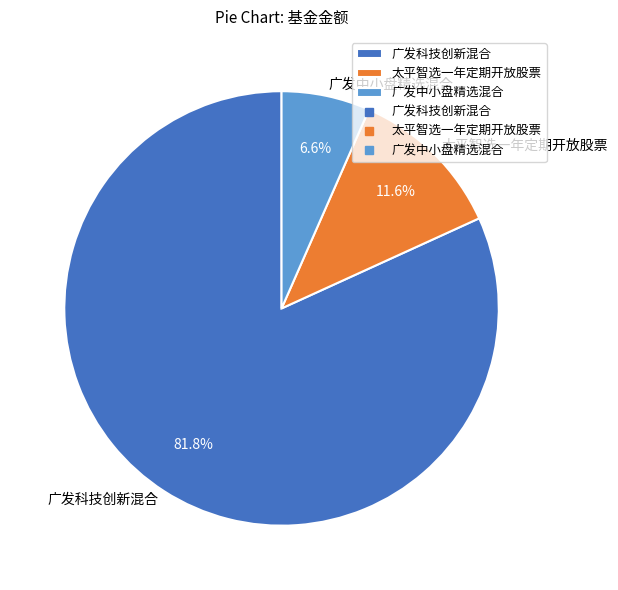

How many slices are in this pie chart?

3